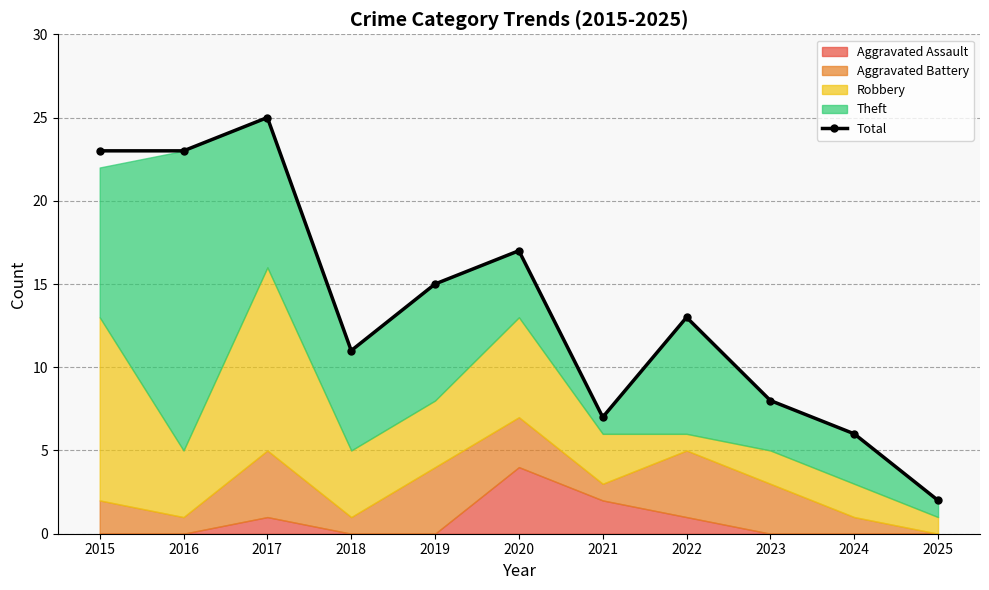

The chart shows a value of 32 at 2015. True or false?

False